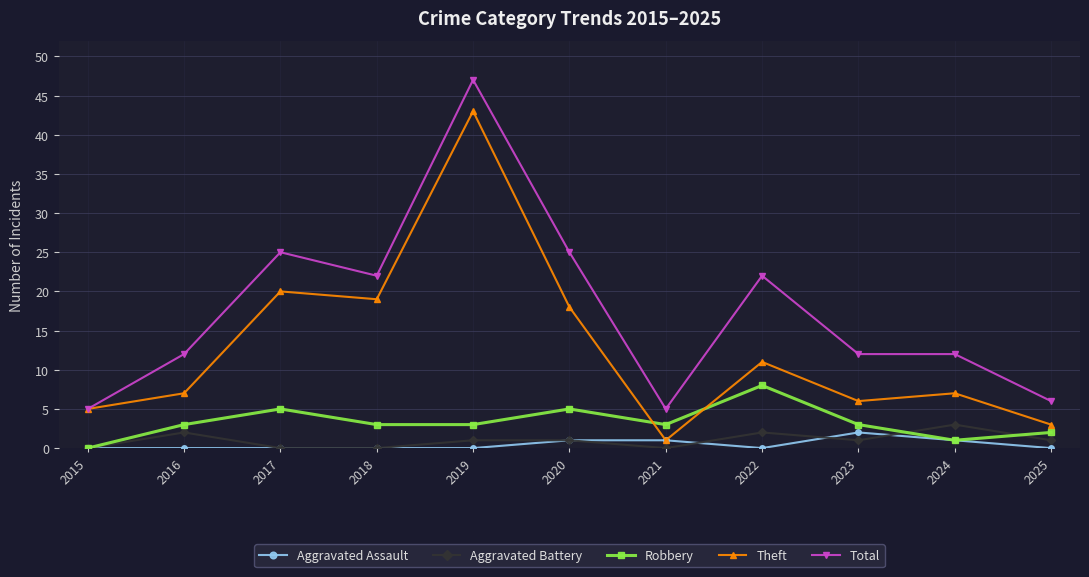

What is the sum of all Aggravated Assault values?

5